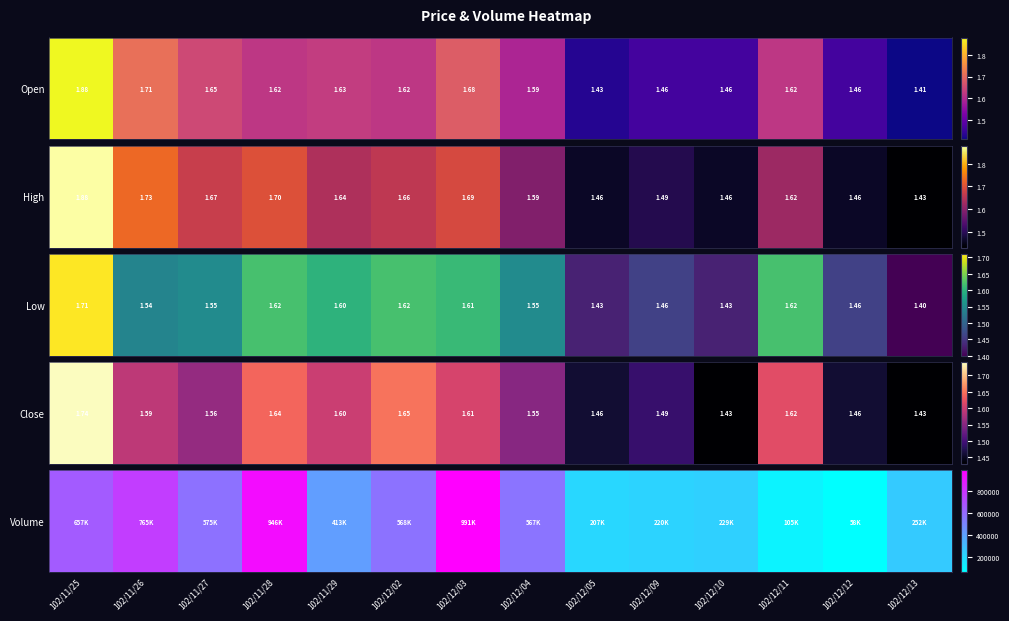

Reading left to right, extract all data points from this chart.

657410	765460	575660	946400	413660	568590	991180	567320	207020	220510	229860	105300	58400	252800